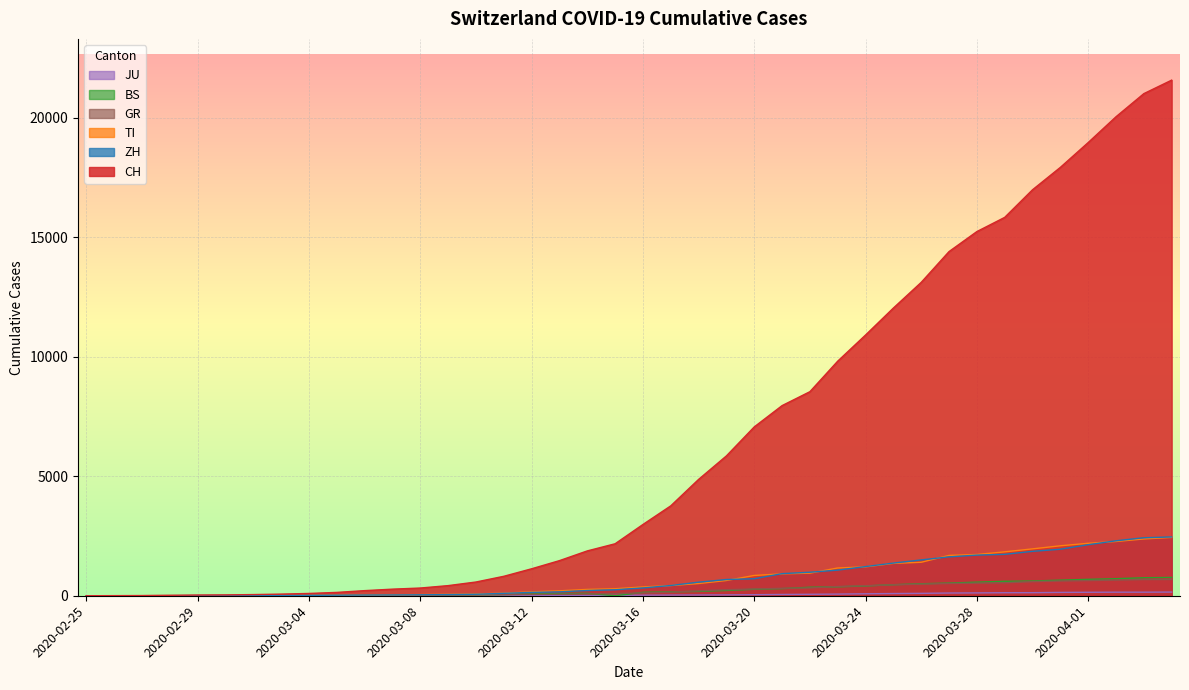

Where does the ZH series first go above 326?

2020-03-17